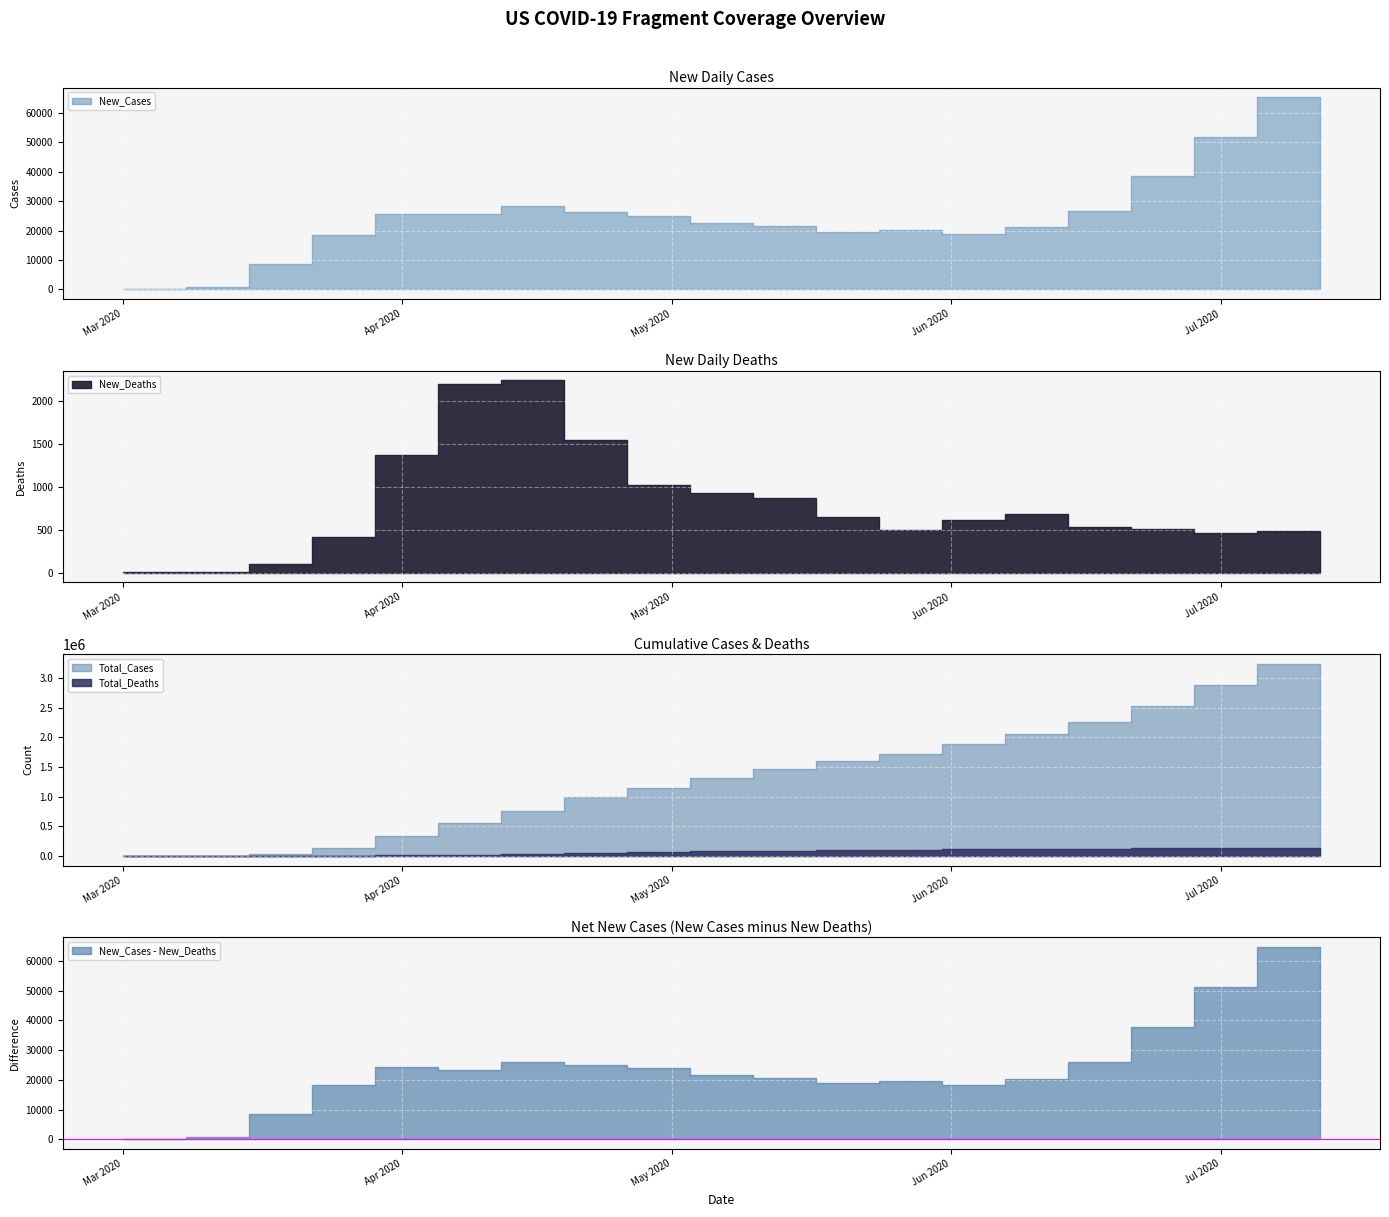

How many data points does each series have?

20